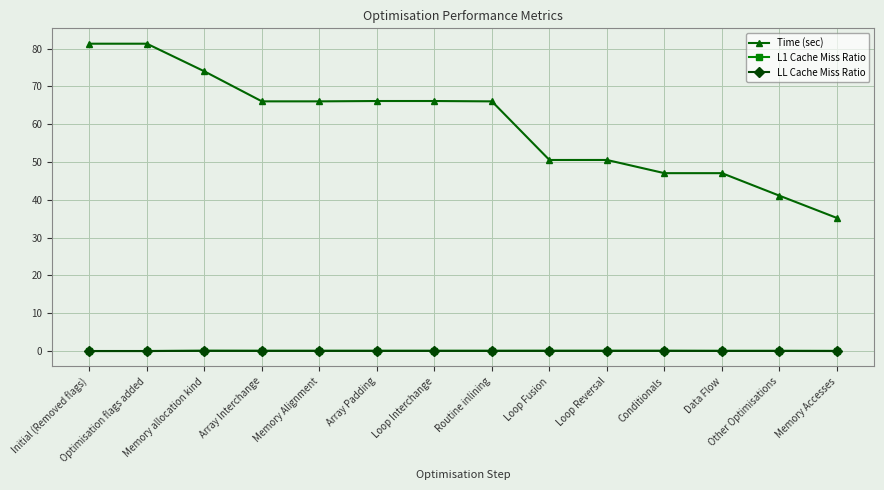

What is the highest value of the L1 Cache Miss Ratio series?

0.1